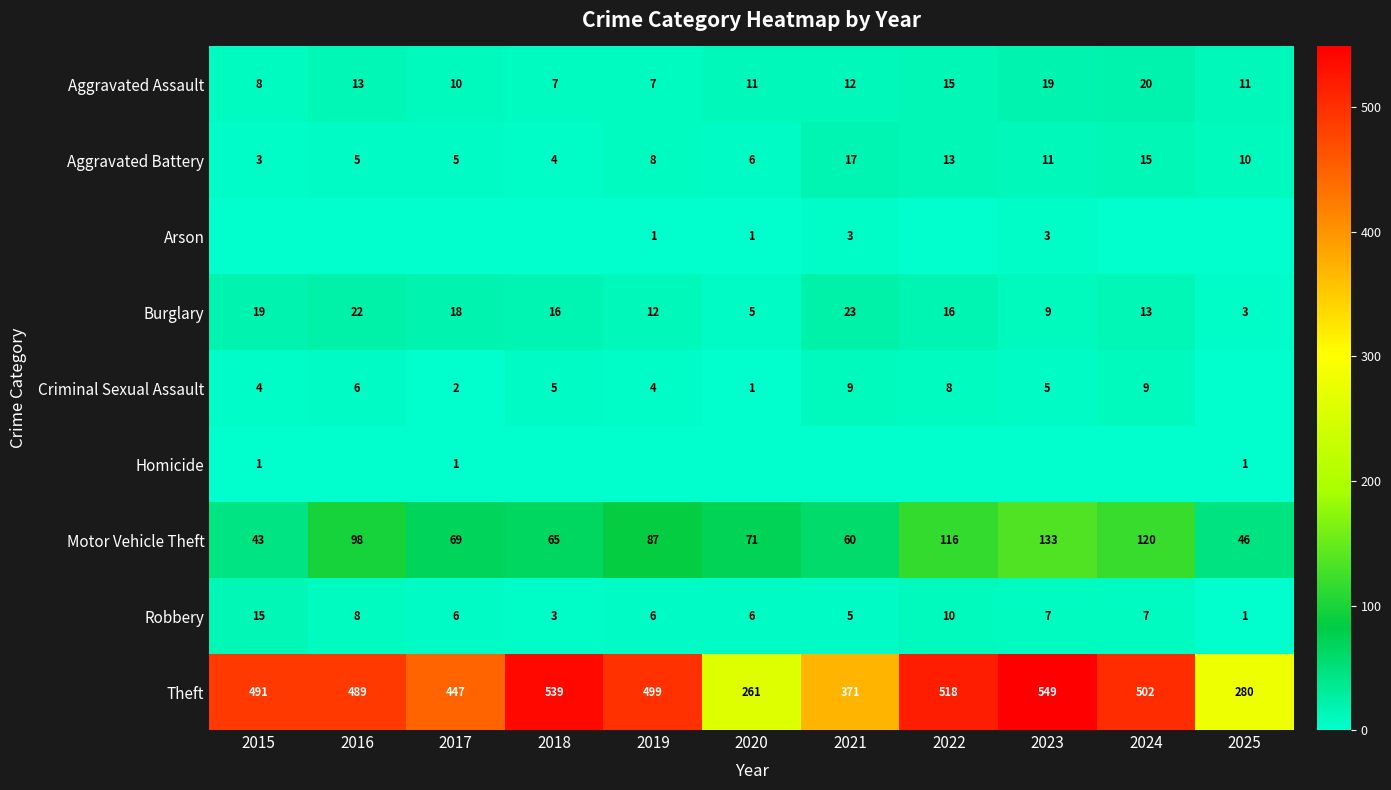

Rank the series at 2022 from highest to lowest value.

Theft, Motor Vehicle Theft, Burglary, Aggravated Assault, Aggravated Battery, Robbery, Criminal Sexual Assault, Arson, Homicide